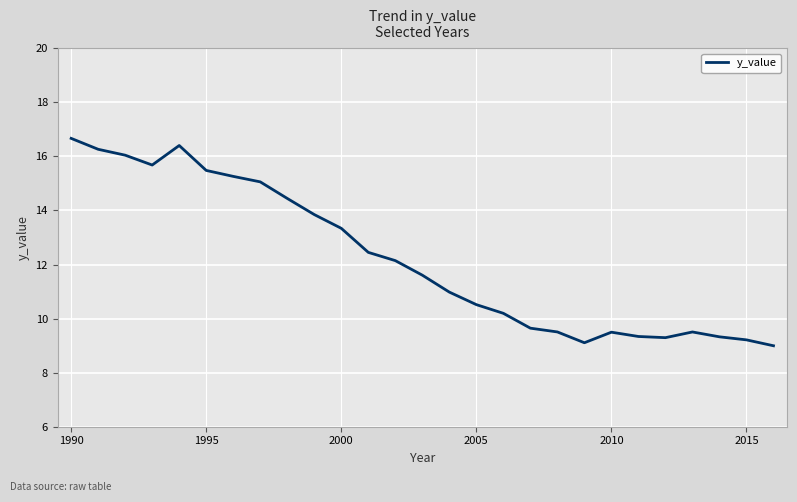

What is the difference between the maximum and minimum values?

7.7